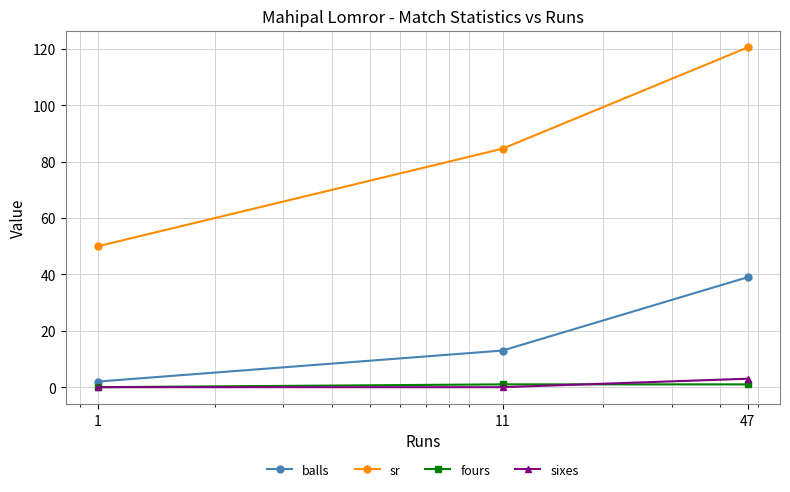

Which series has the largest range (max minus min)?

sr